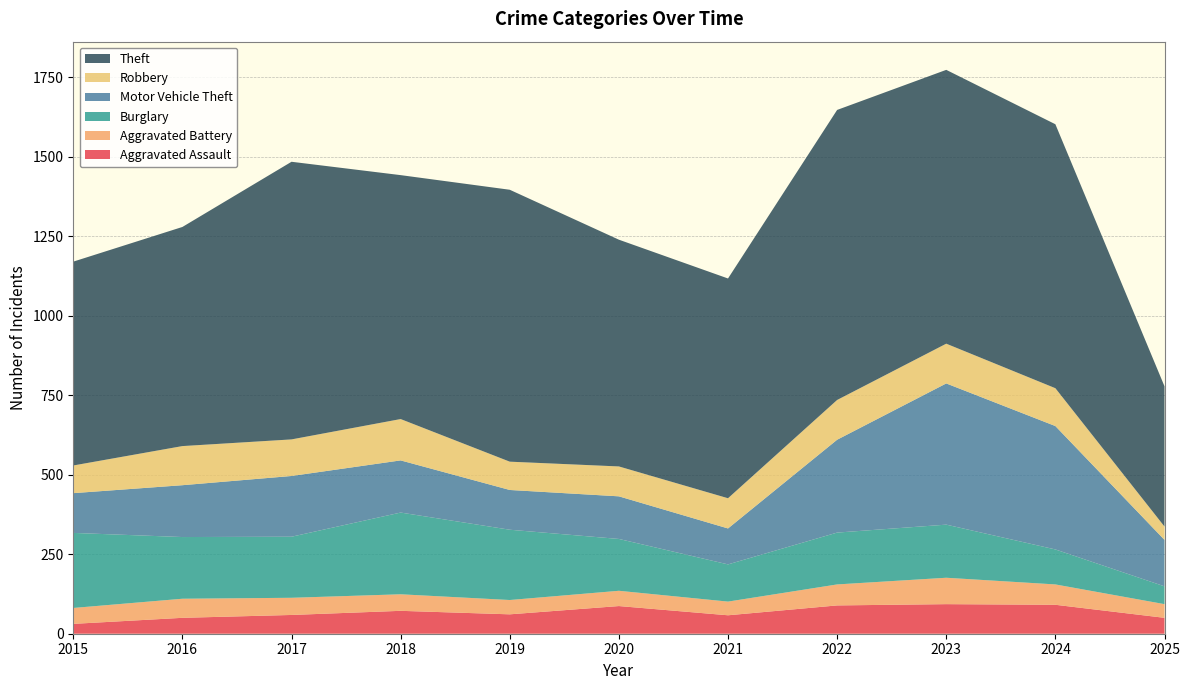

Reading right to left, extract all data points from this chart.

Aggravated Assault: 50	91	93	89	58	87	61	72	59	50	31
Aggravated Battery: 43	64	83	66	43	48	45	52	54	60	50
Burglary: 56	110	167	163	117	163	221	257	192	194	236
Motor Vehicle Theft: 146	388	444	292	113	134	125	164	191	163	125
Robbery: 42	119	125	125	95	94	89	130	115	123	87
Theft: 441	830	861	912	691	713	855	767	873	689	641